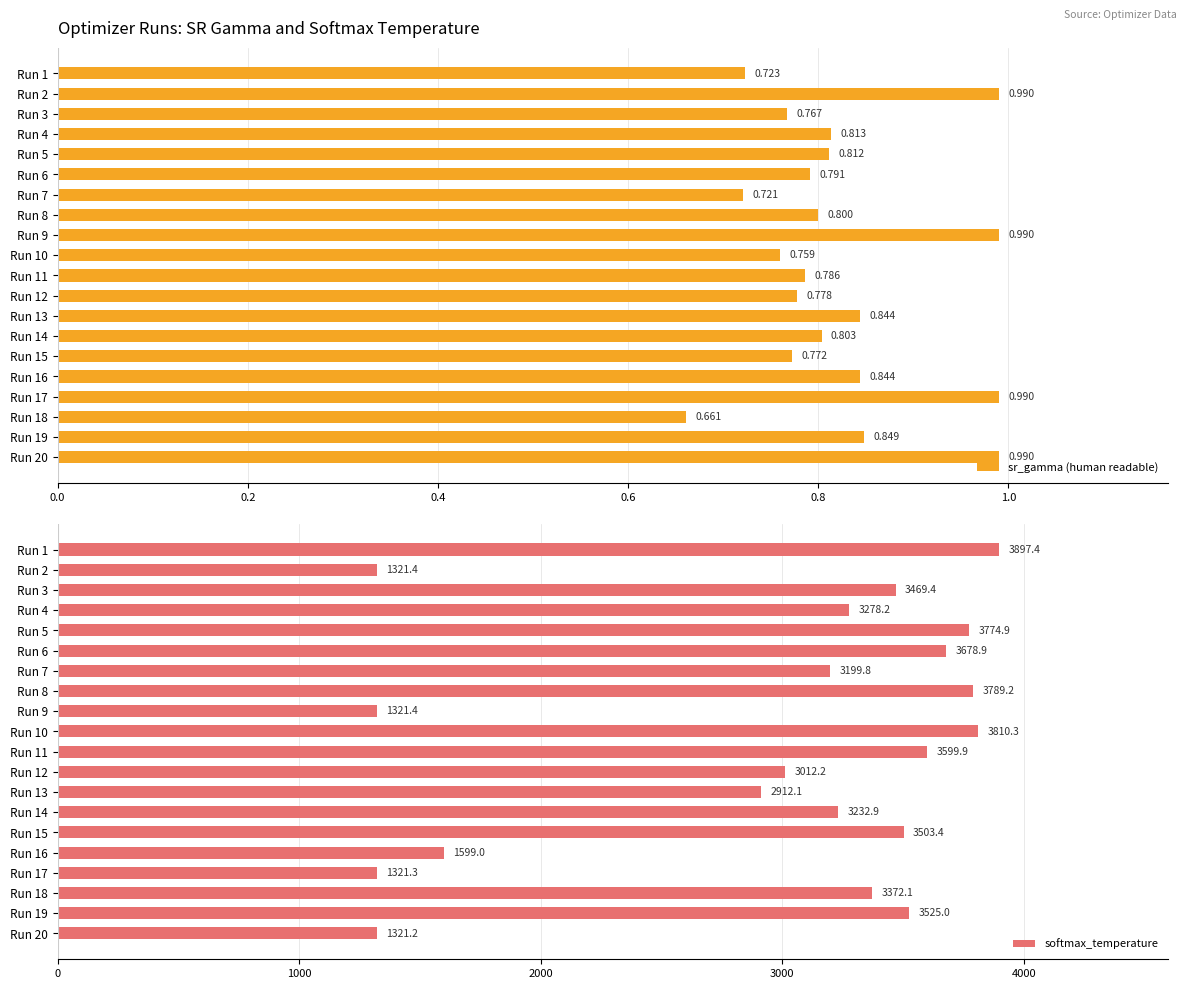

Rank the series by their maximum value, from highest to lowest.

softmax_temperature, sr_gamma (human readable)